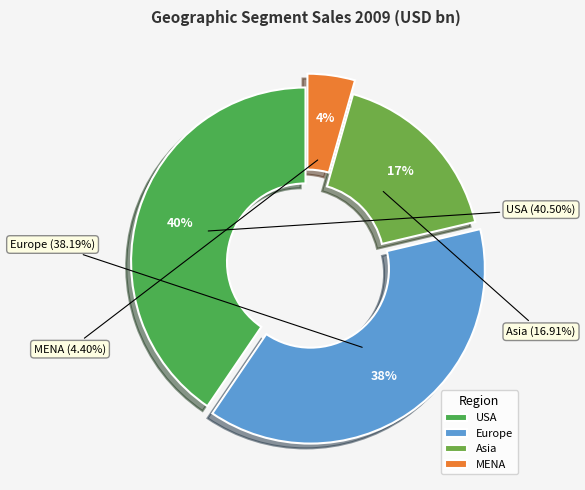

What percentage is the Europe slice, to the nearest percent?

38%